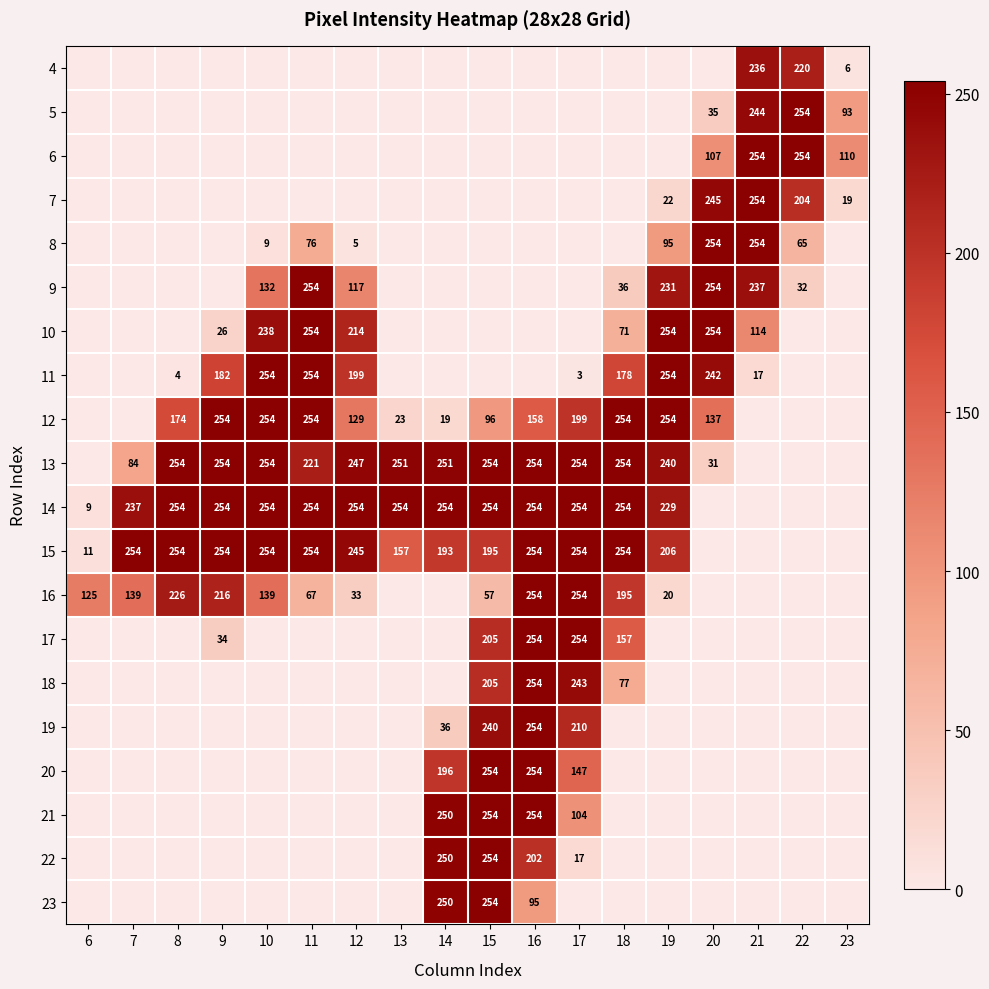

What is the sum of the 12 values at 12 and 9?

383